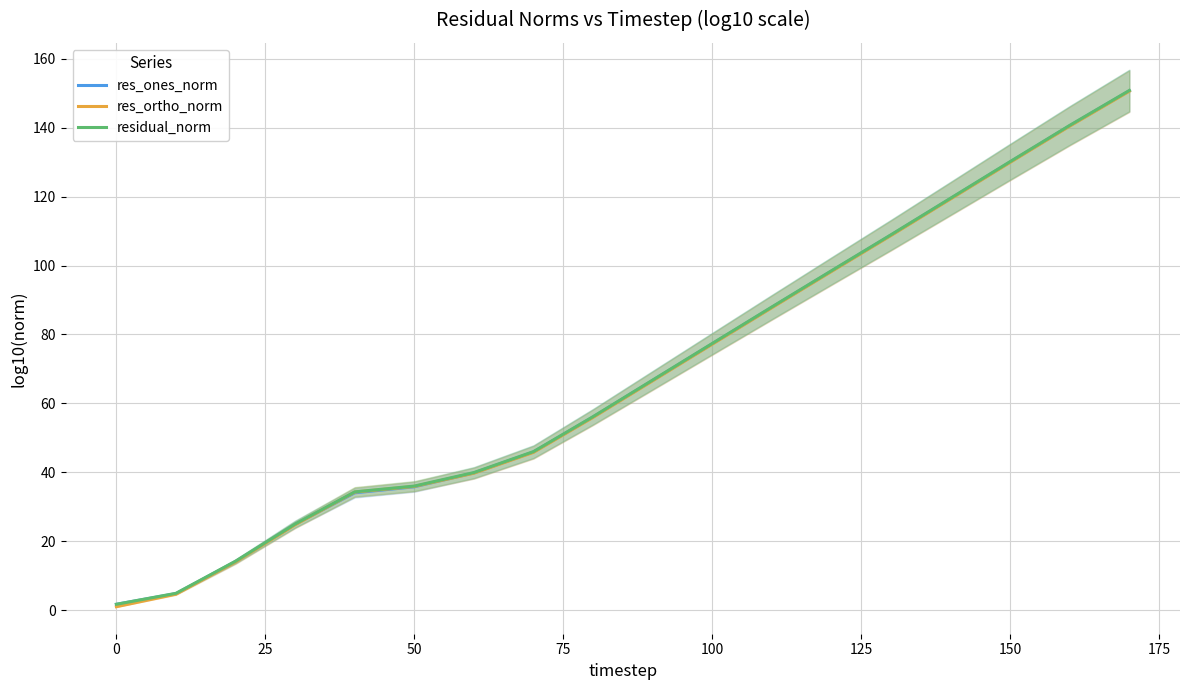

What is the highest value of the res_ortho_norm series?

150.6